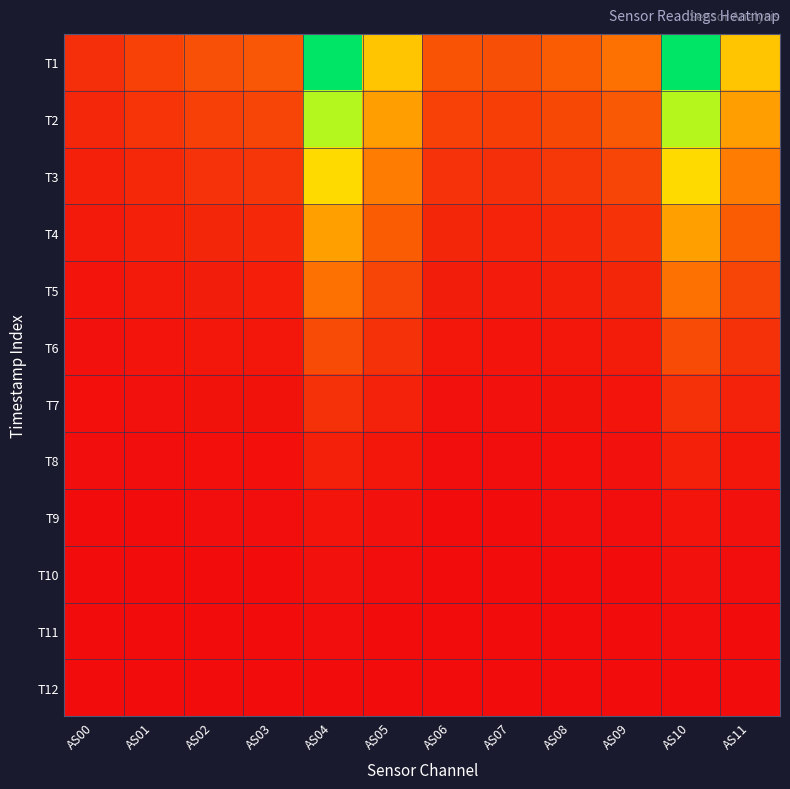

Between AS07 and AS09, which is larger?

AS09